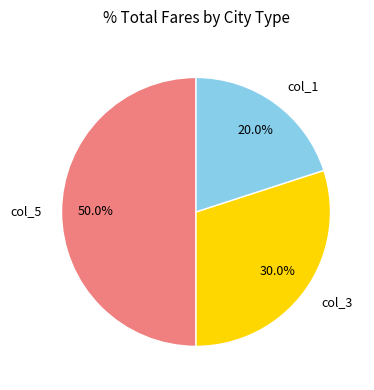

Which slice is the largest?

col_5